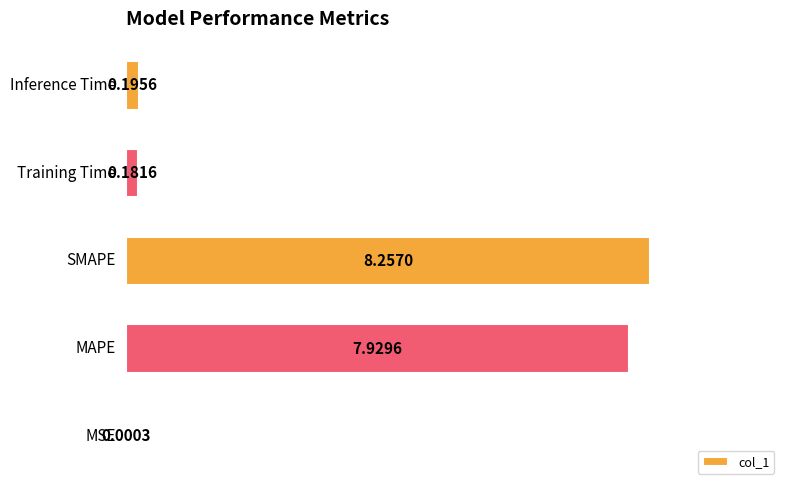

What is the sum of all values?

16.6